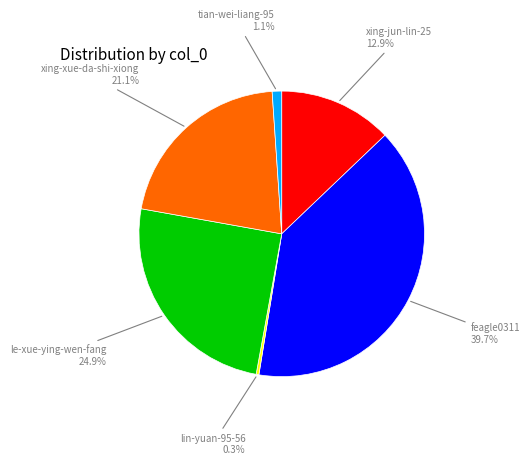

Is there any slice that represents more than half of the pie?

No